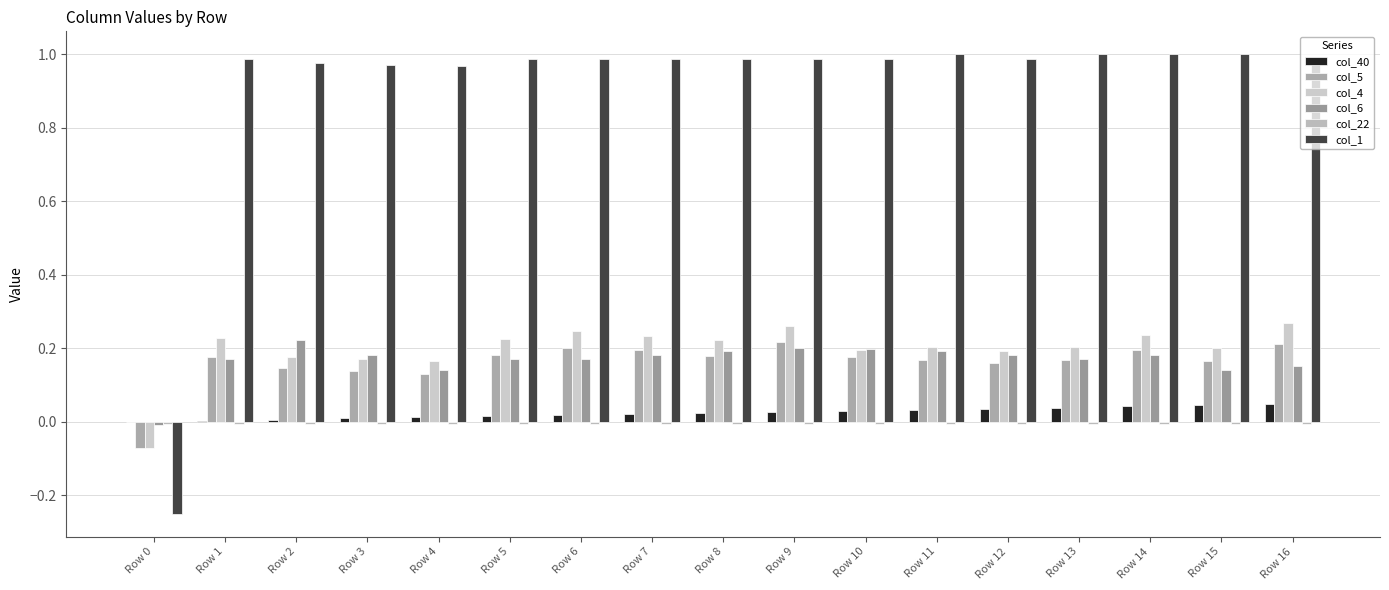

True or false: col_40 has a value of 0.0 at Row 7.

False